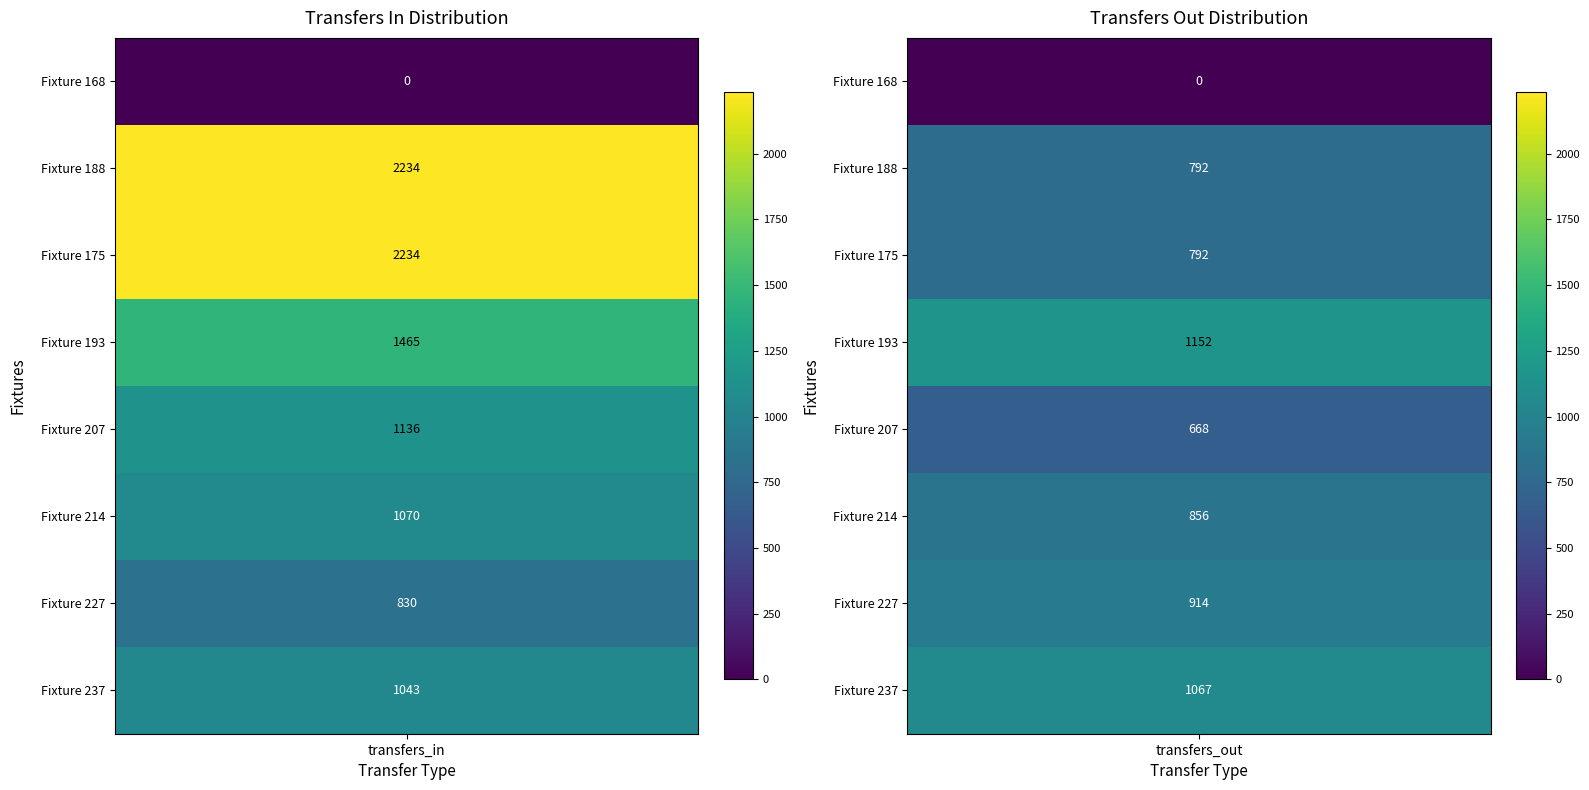

At which label does transfers_out first exceed 856?

193